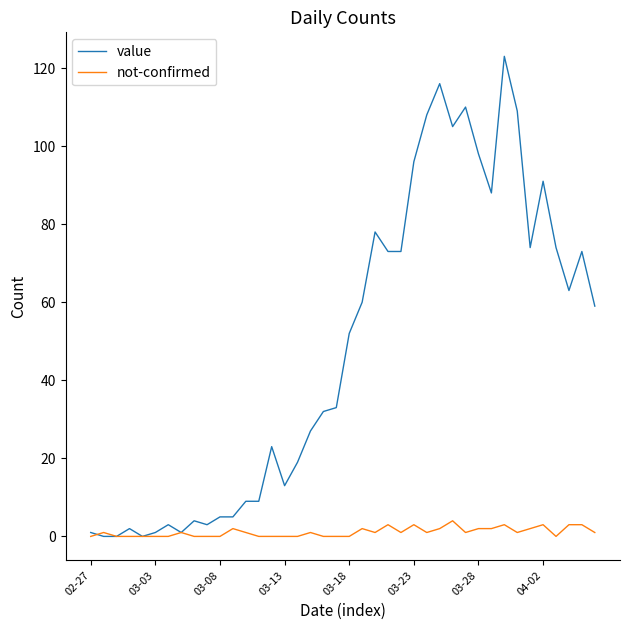

Which series has the widest spread of values?

value